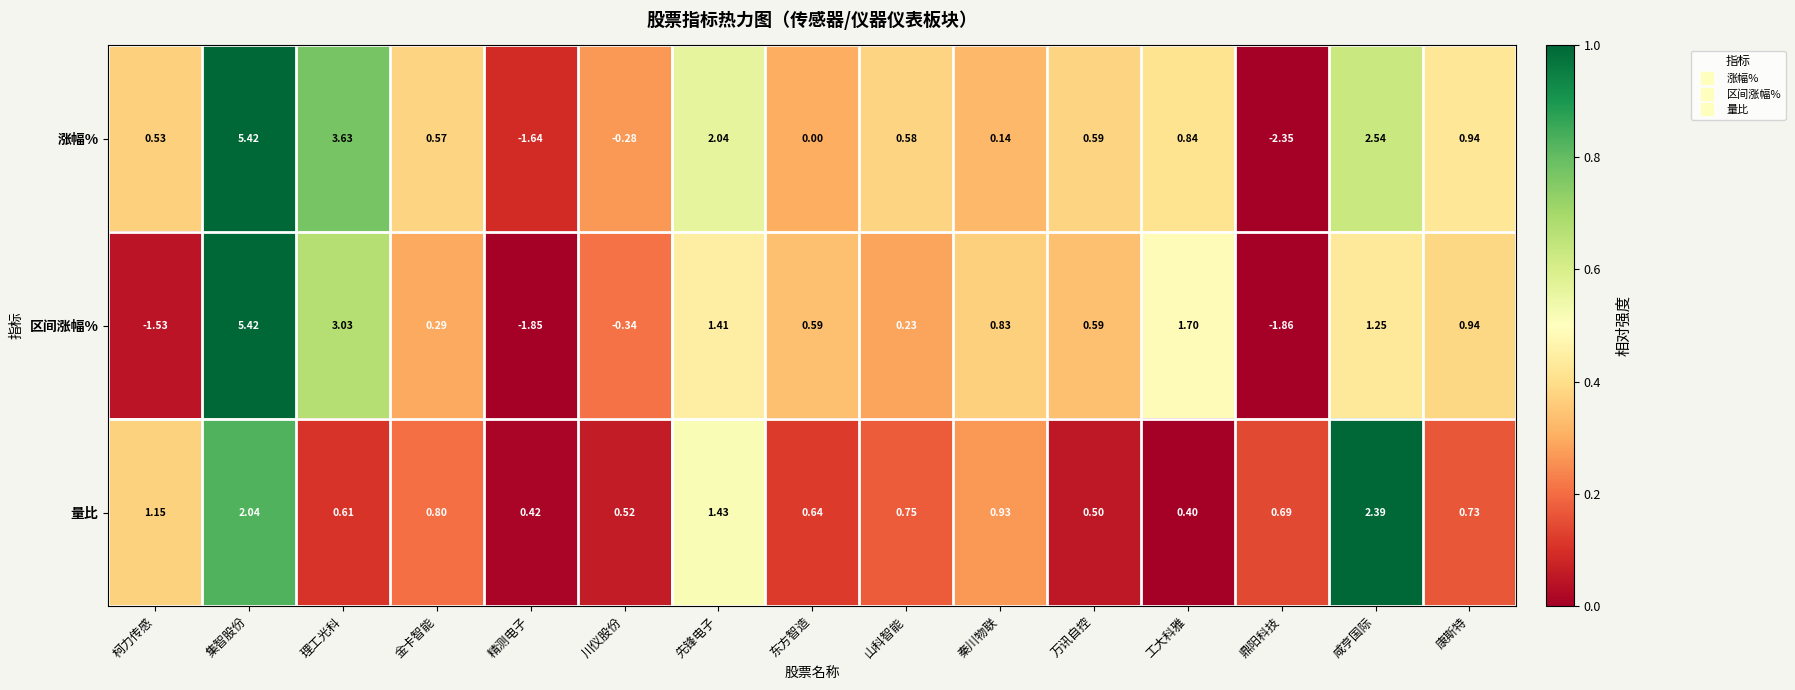

Where is 量比 nearest to the value 1?

秦川物联